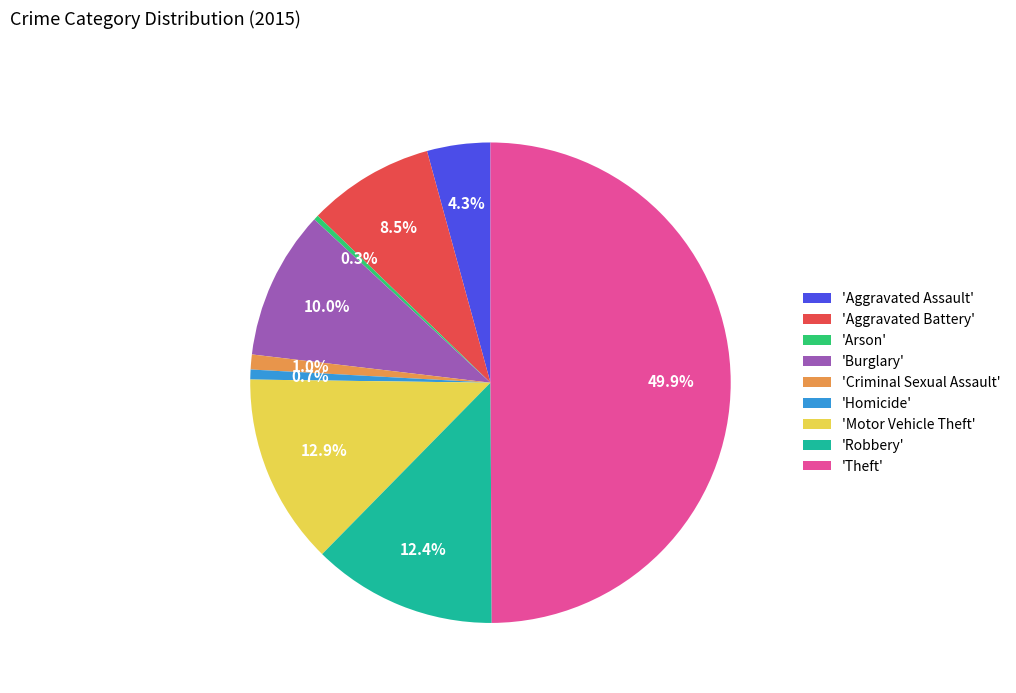

How many segments does this pie chart have?

9